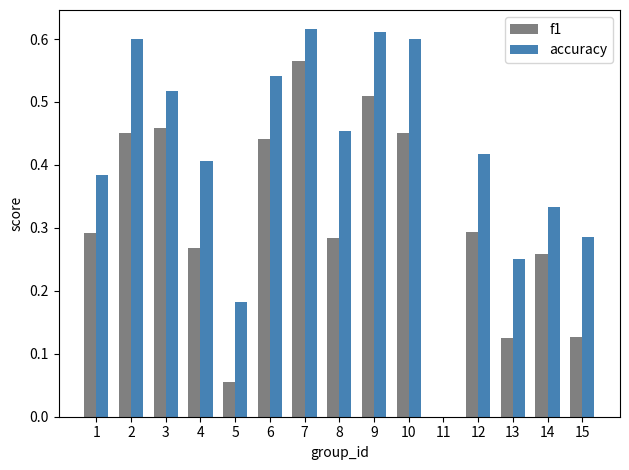

Between 5 and 11, which series saw the biggest shift?

accuracy